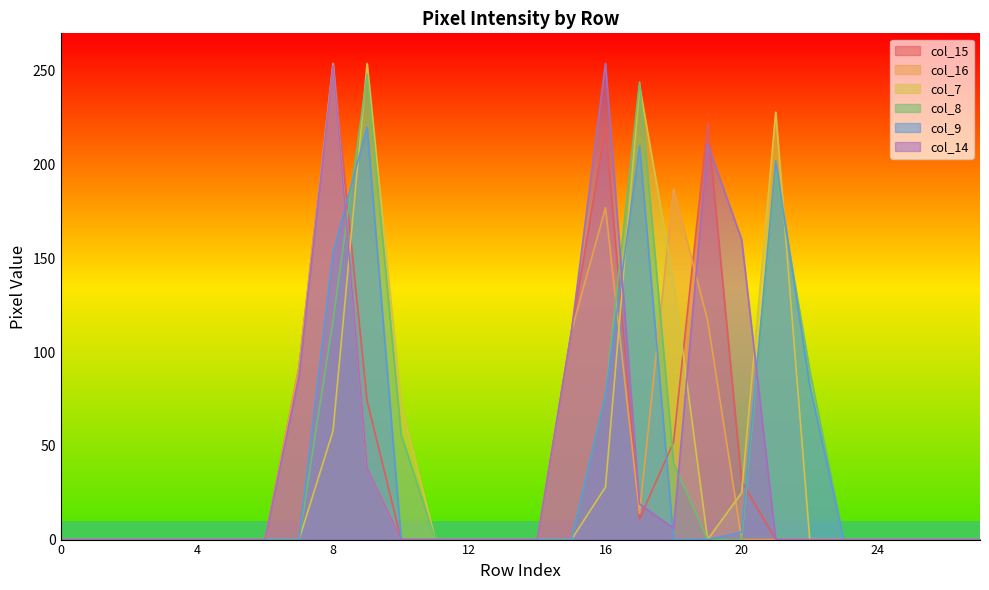

Reading right to left, list all the values displayed in this chart.

col_15: 27=0	26=0	25=0	24=0	23=0	22=0	21=0	20=31	19=222	18=52	17=11	16=220	15=111	14=0	13=0	12=0	11=0	10=0	9=74	8=254	7=92	6=0	5=0	4=0	3=0	2=0	1=0	0=0
col_16: 27=0	26=0	25=0	24=0	23=0	22=0	21=0	20=0	19=117	18=187	17=14	16=177	15=111	14=0	13=0	12=0	11=0	10=0	9=38	8=254	7=92	6=0	5=0	4=0	3=0	2=0	1=0	0=0
col_7: 27=0	26=0	25=0	24=0	23=0	22=0	21=228	20=25	19=0	18=138	17=242	16=28	15=0	14=0	13=0	12=0	11=0	10=72	9=254	8=58	7=0	6=0	5=0	4=0	3=0	2=0	1=0	0=0
col_8: 27=0	26=0	25=0	24=0	23=0	22=90	21=197	20=0	19=0	18=41	17=244	16=77	15=0	14=0	13=0	12=0	11=0	10=56	9=248	8=117	7=0	6=0	5=0	4=0	3=0	2=0	1=0	0=0
col_9: 27=0	26=0	25=0	24=0	23=0	22=82	21=202	20=4	19=0	18=0	17=210	16=77	15=0	14=0	13=0	12=0	11=0	10=0	9=220	8=153	7=0	6=0	5=0	4=0	3=0	2=0	1=0	0=0
col_14: 27=0	26=0	25=0	24=0	23=0	22=0	21=0	20=160	19=211	18=6	17=19	16=254	15=111	14=0	13=0	12=0	11=0	10=0	9=38	8=253	7=87	6=0	5=0	4=0	3=0	2=0	1=0	0=0